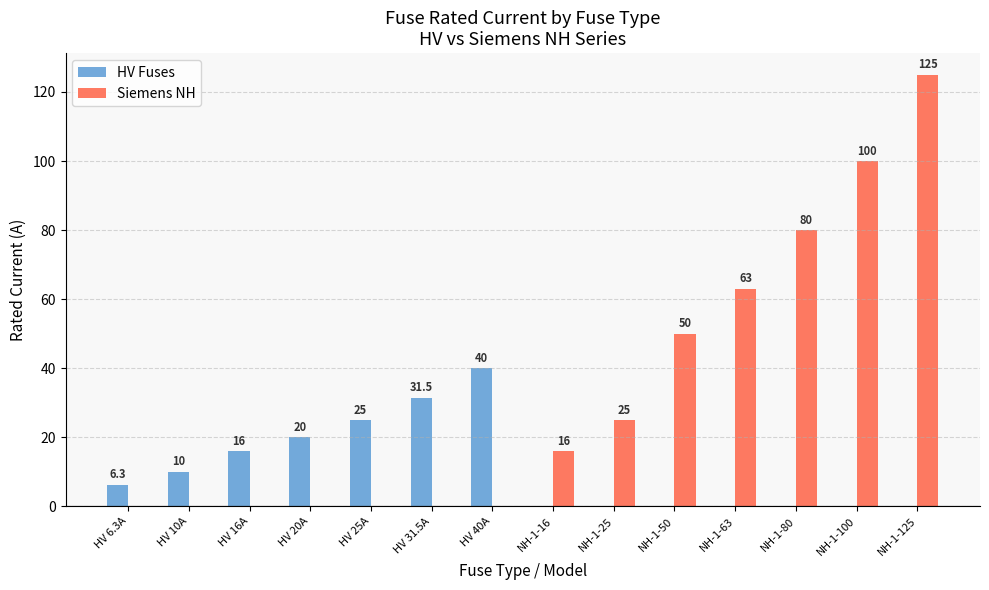

What is the maximum value for Siemens NH?

125.0